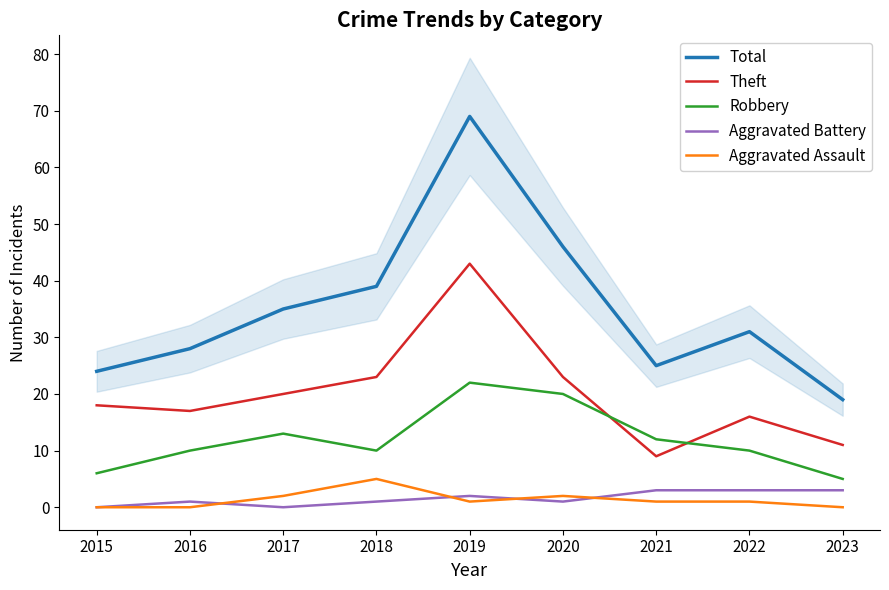

True or false: Theft and Aggravated Assault cross at least once.

False